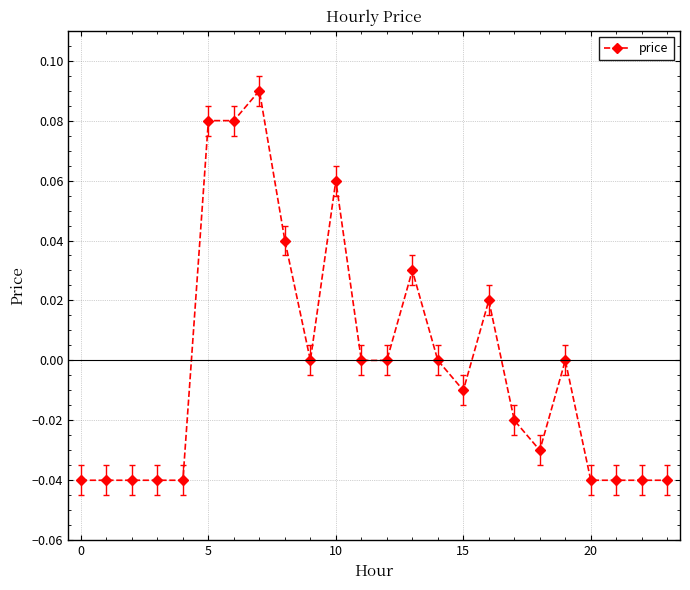

How many distinct data groups are displayed?

1